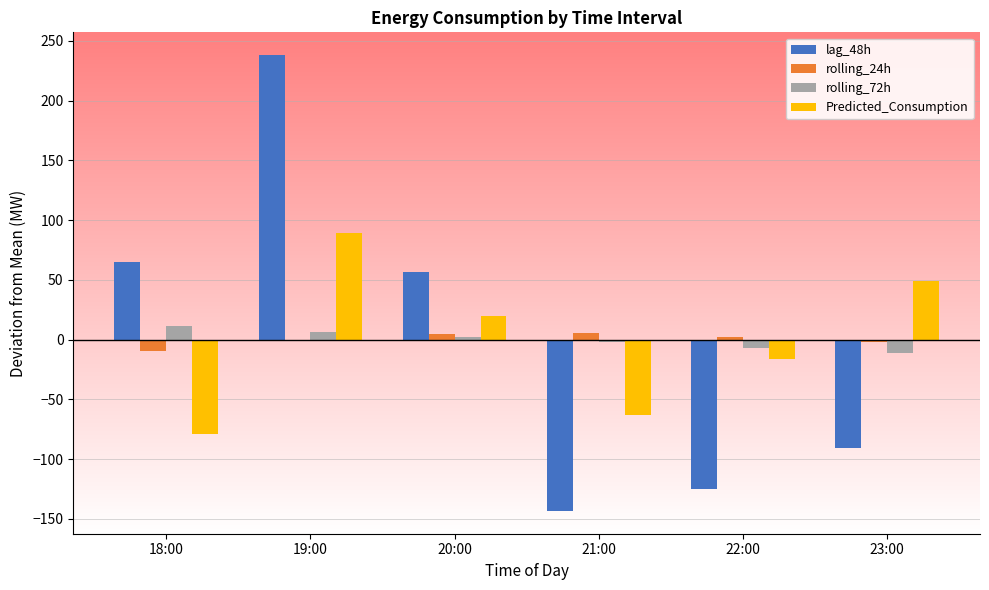

How many bars are there in each group?

4